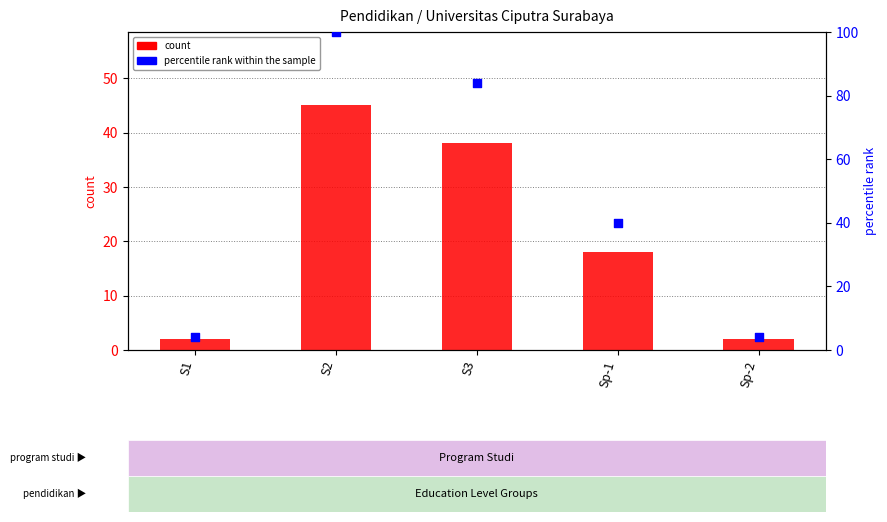

What is the total value across all series at S3?

122